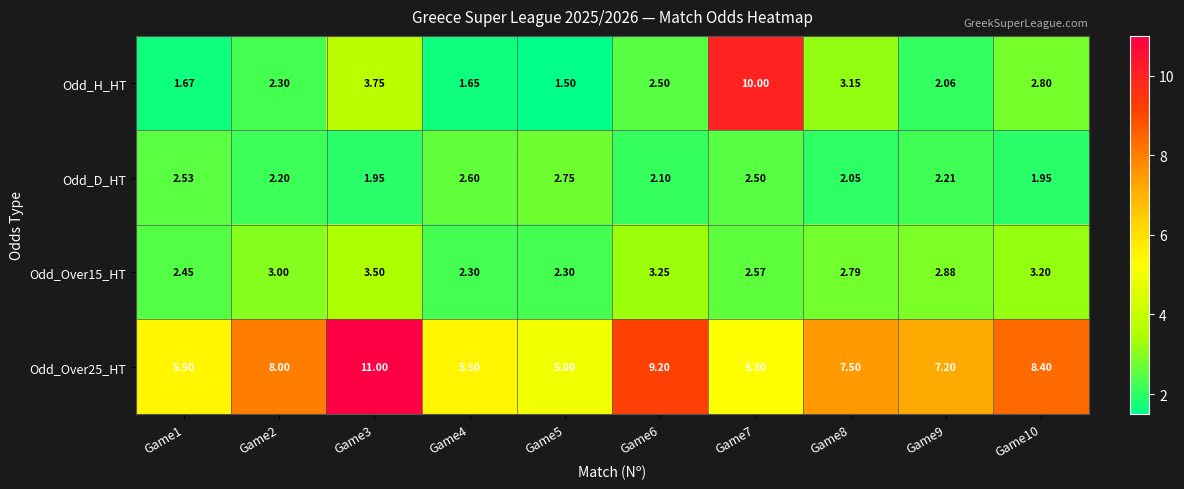

Count the number of categories in the chart.

10